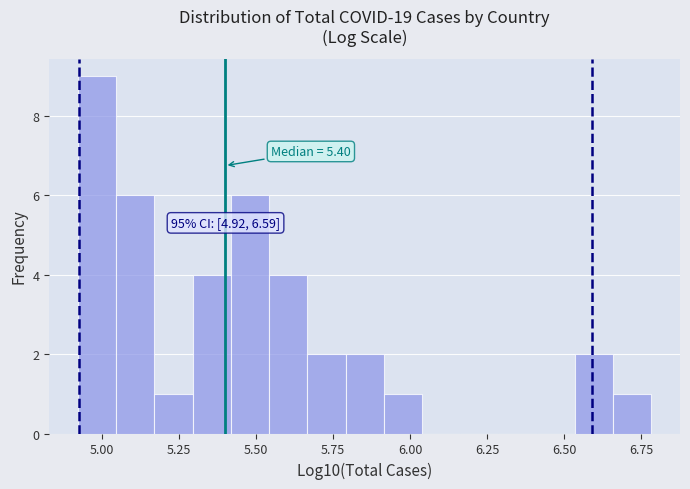

Read against the x-axis, roughly where is the centre of the tallest bar?

5.00